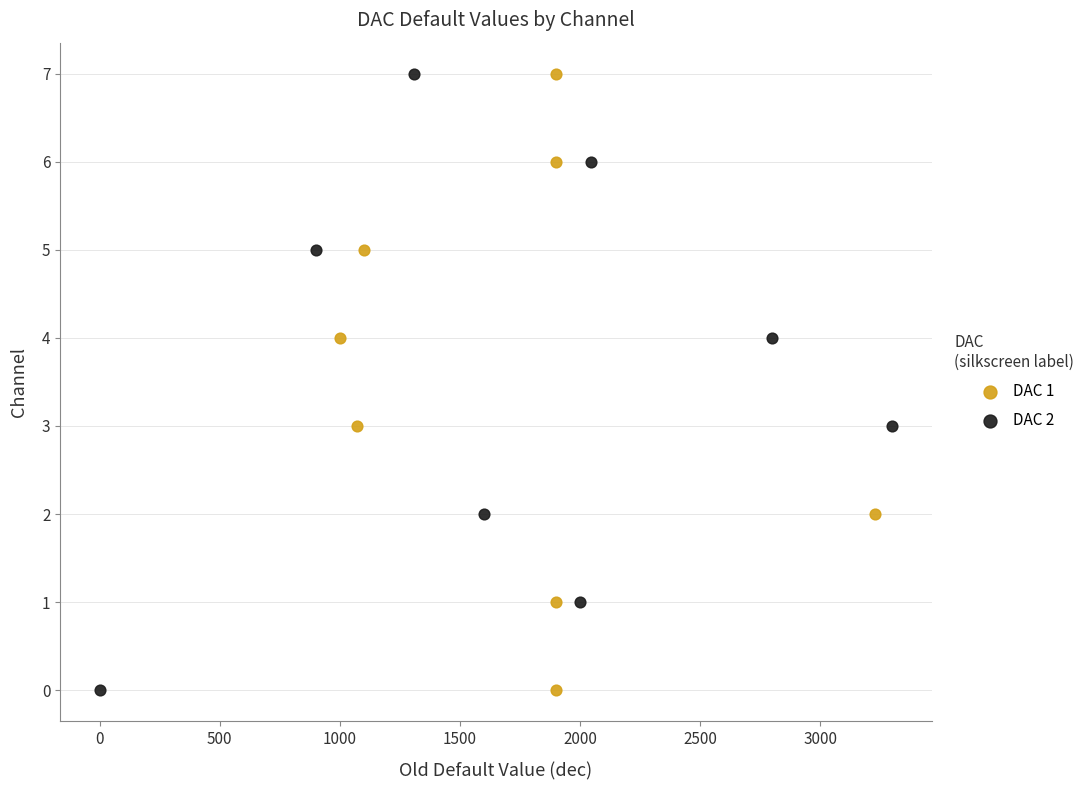

What are all the series names shown in the legend?

DAC 1, DAC 2